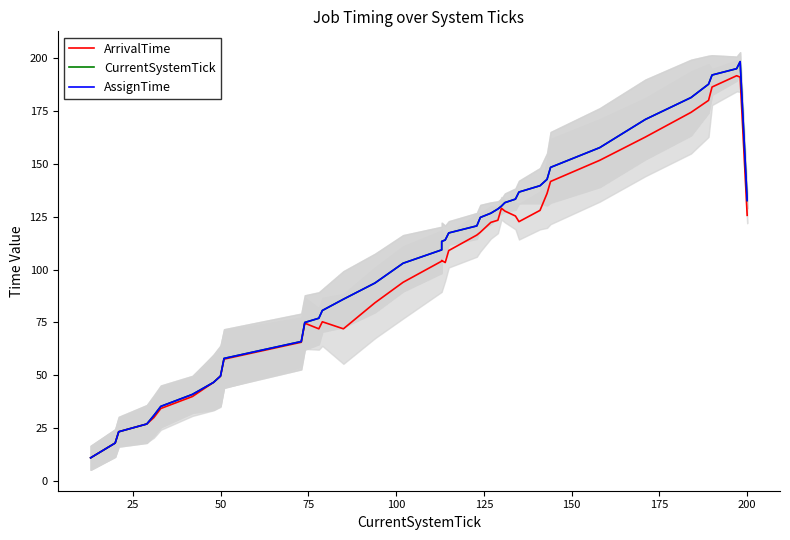

What is the average value of the AssignTime series?

106.4